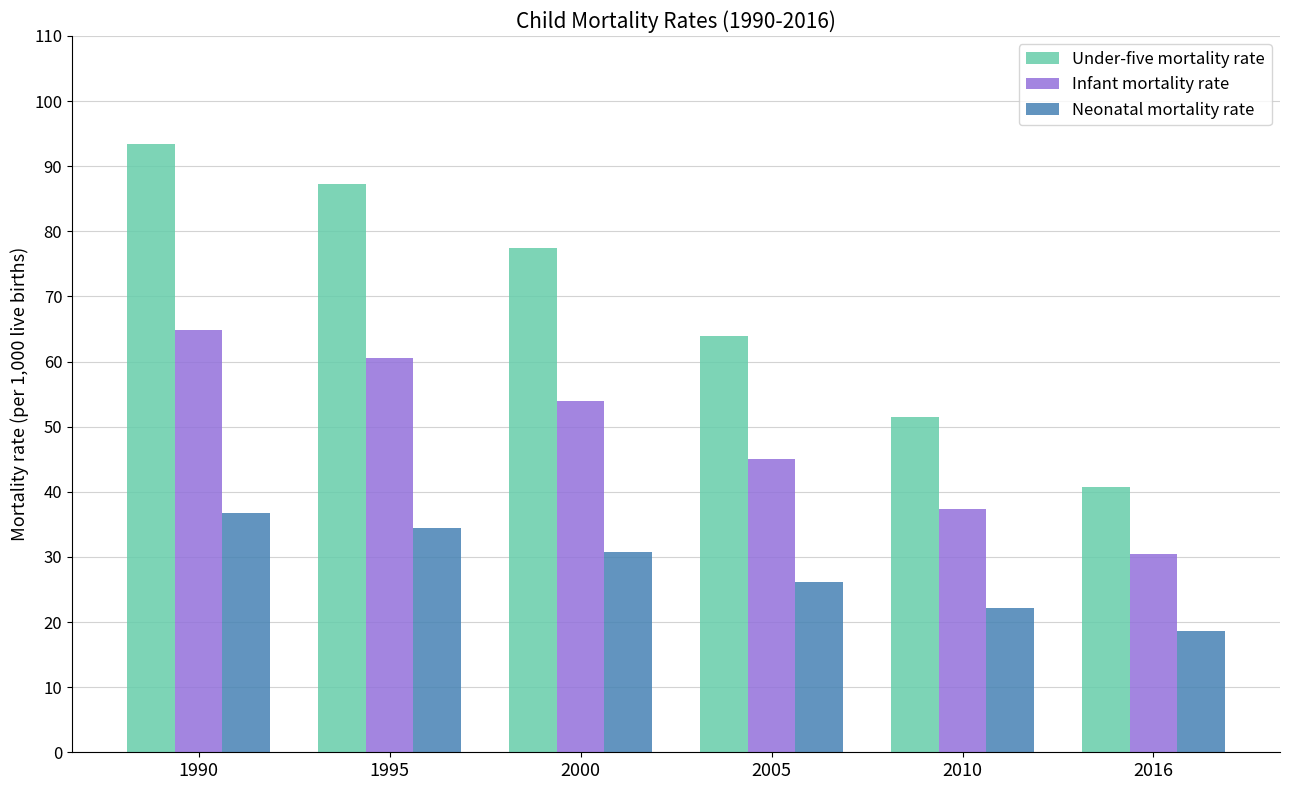

What is the value of the Neonatal mortality rate bar at the 3rd from the left?

30.7